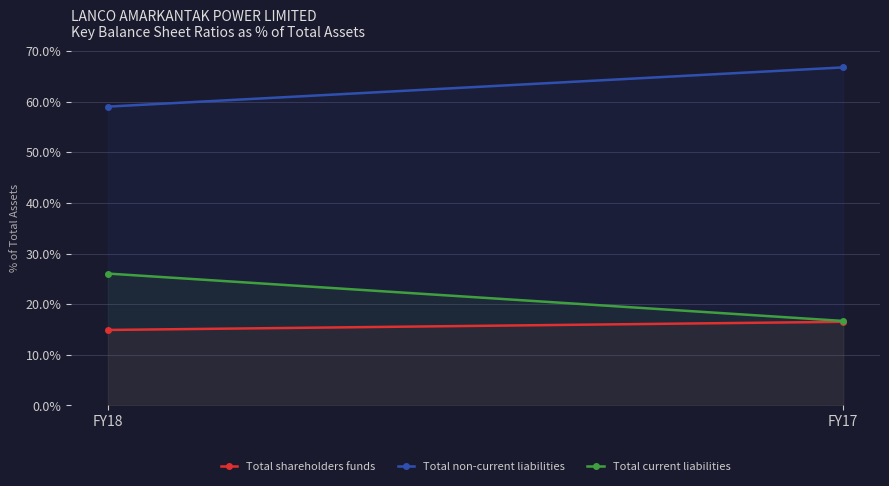

What is the total value across all series at FY18?

100.0